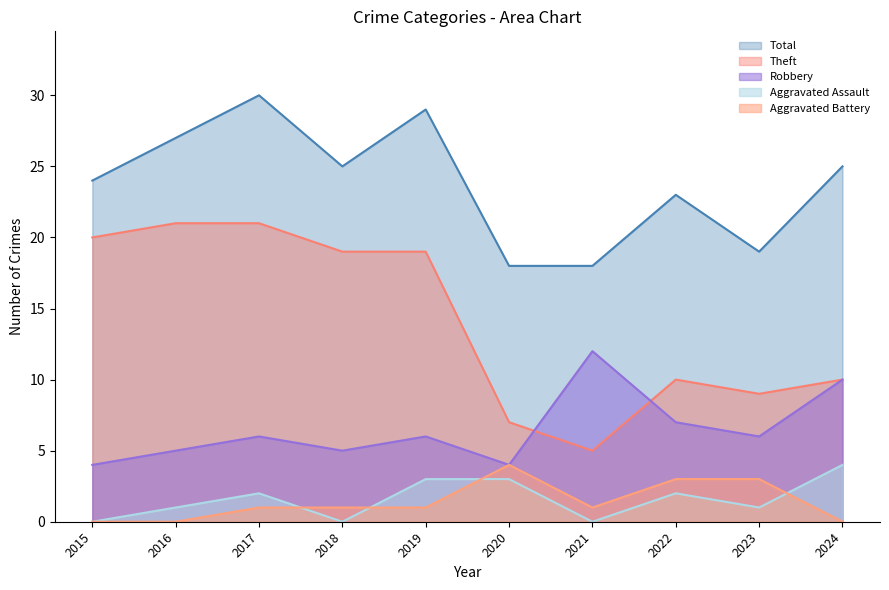

Reading left to right, what are all the values shown in this chart?

Robbery: 4	5	6	5	6	4	12	7	6	10
Theft: 20	21	21	19	19	7	5	10	9	10
Aggravated Assault: 0	1	2	0	3	3	0	2	1	4
Aggravated Battery: 0	0	1	1	1	4	1	3	3	0
Total: 24	27	30	25	29	18	18	23	19	25